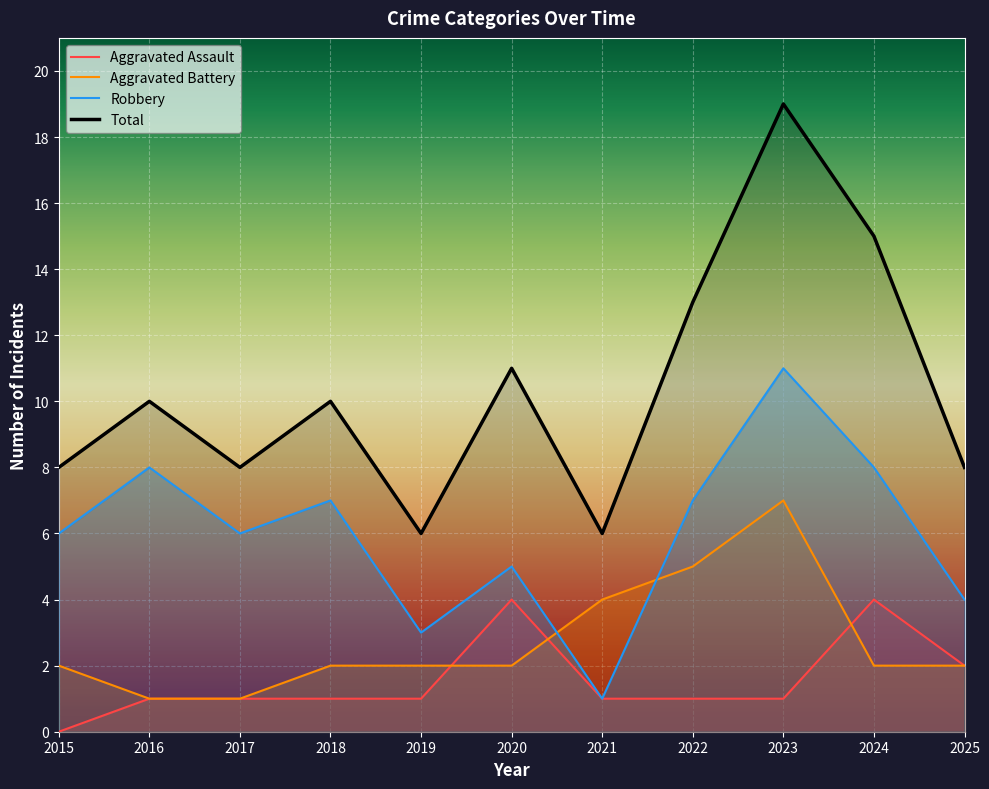

What is the average value of the Aggravated Assault series?

2